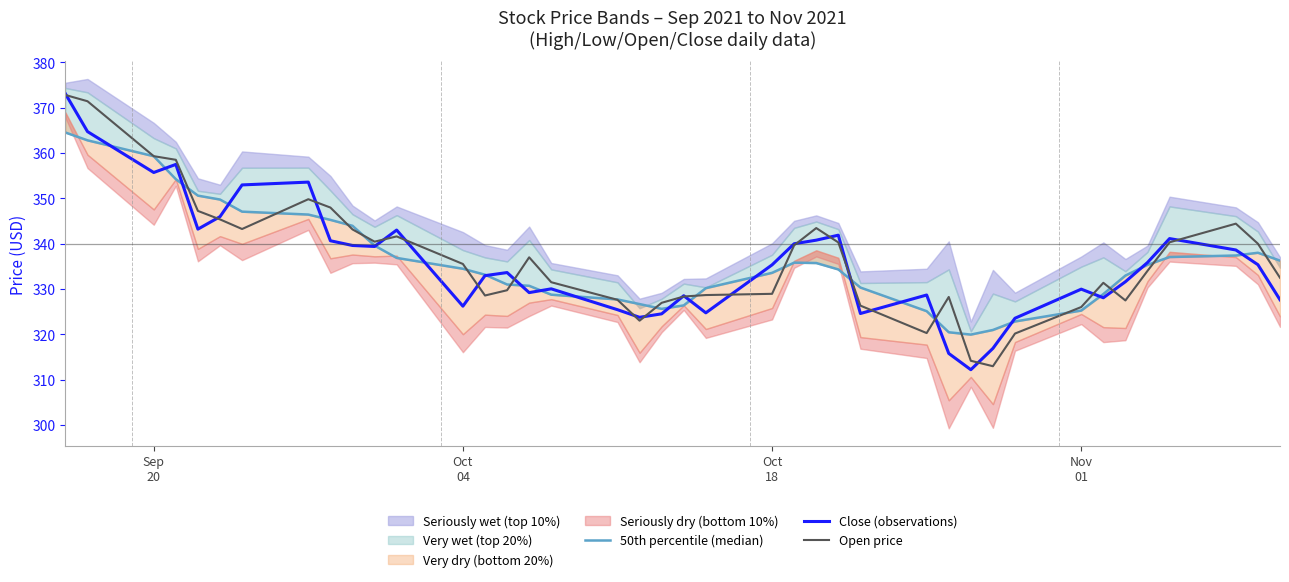

What is the minimum value for Open price?

313.0